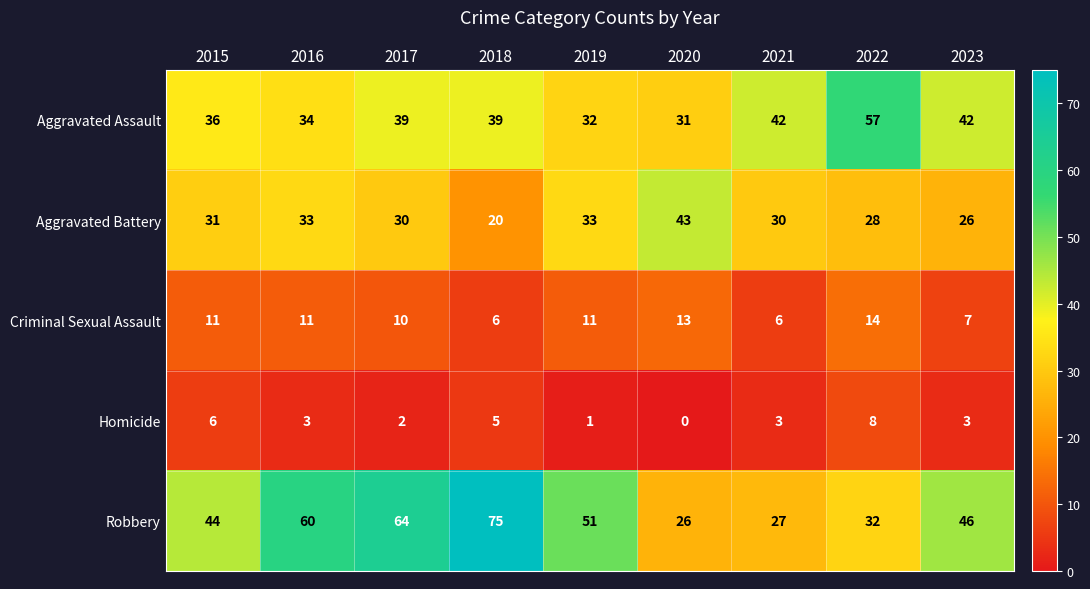

Which series has the largest total across all categories?

Robbery